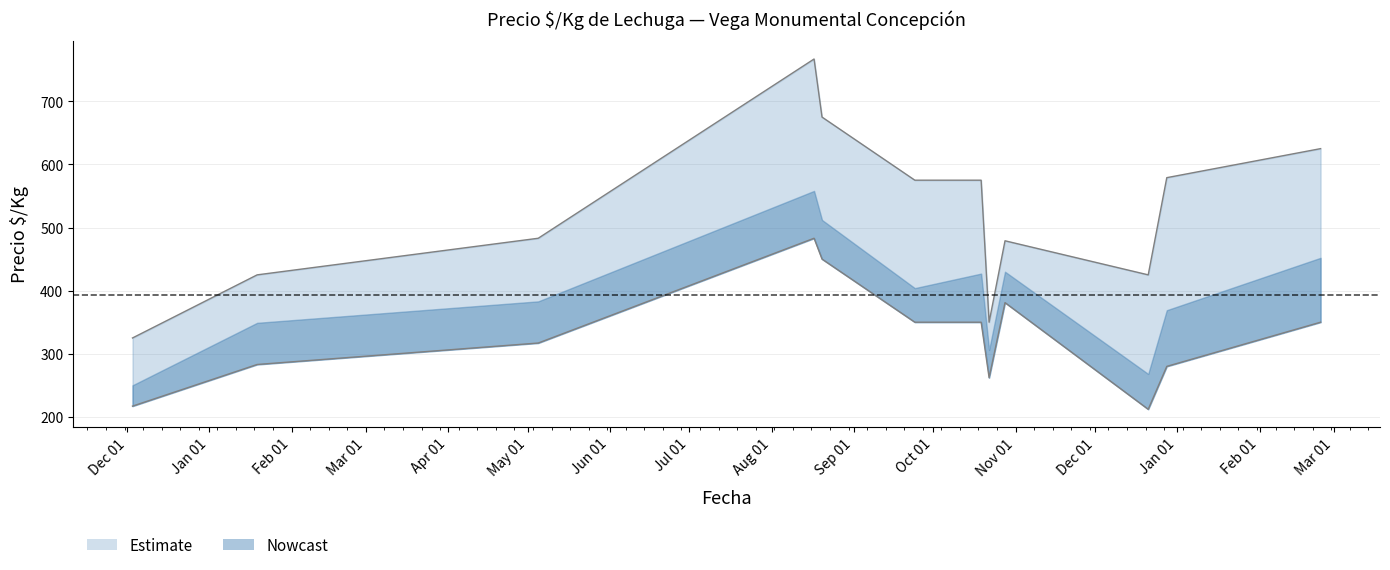

At which label is Precio maximo closest to 546?

2021-09-24